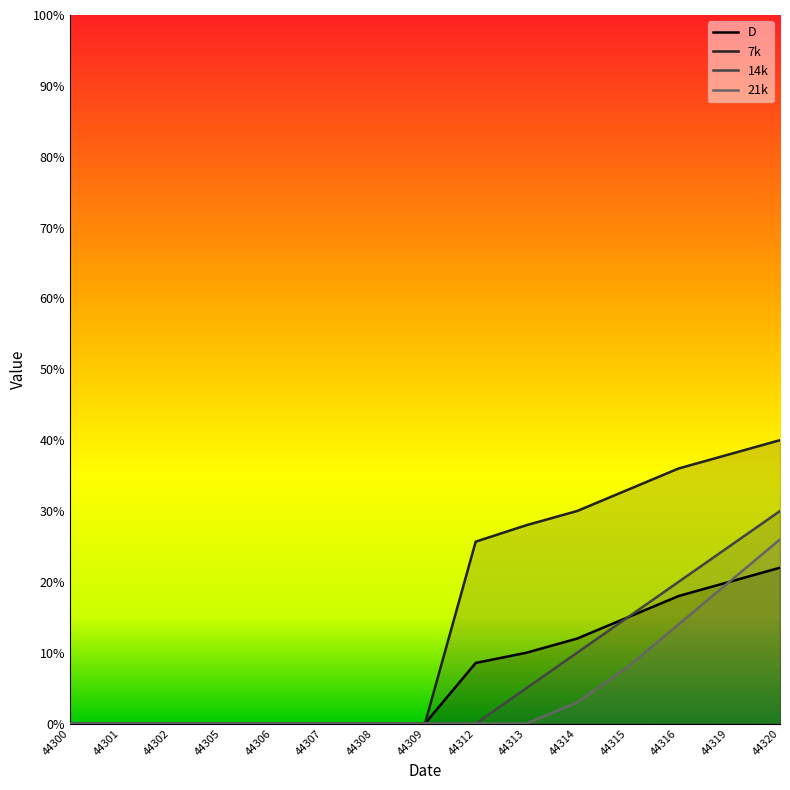

What is the sum of all 7k values?

230.7